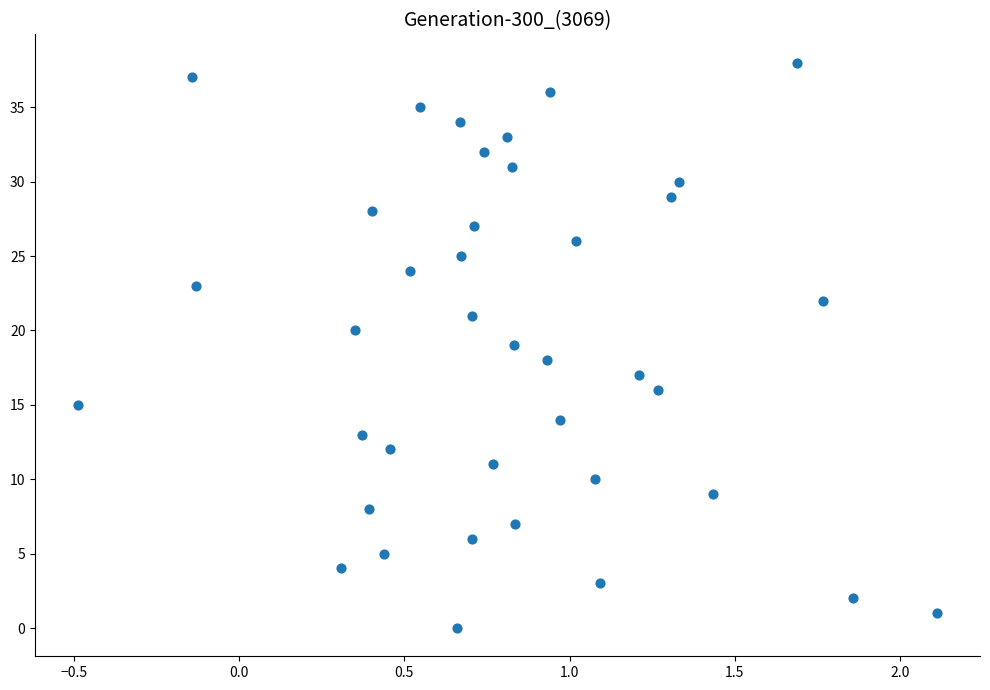

What is the range of Y values (max minus min)?

38